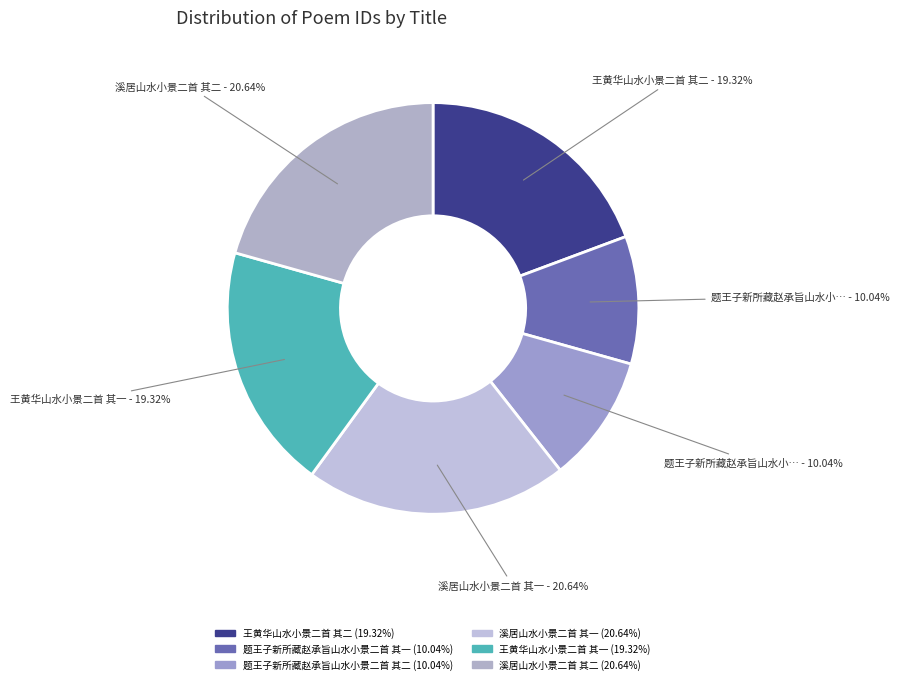

What percentage is the 王黄华山水小景二首 其一 slice, to the nearest percent?

19%